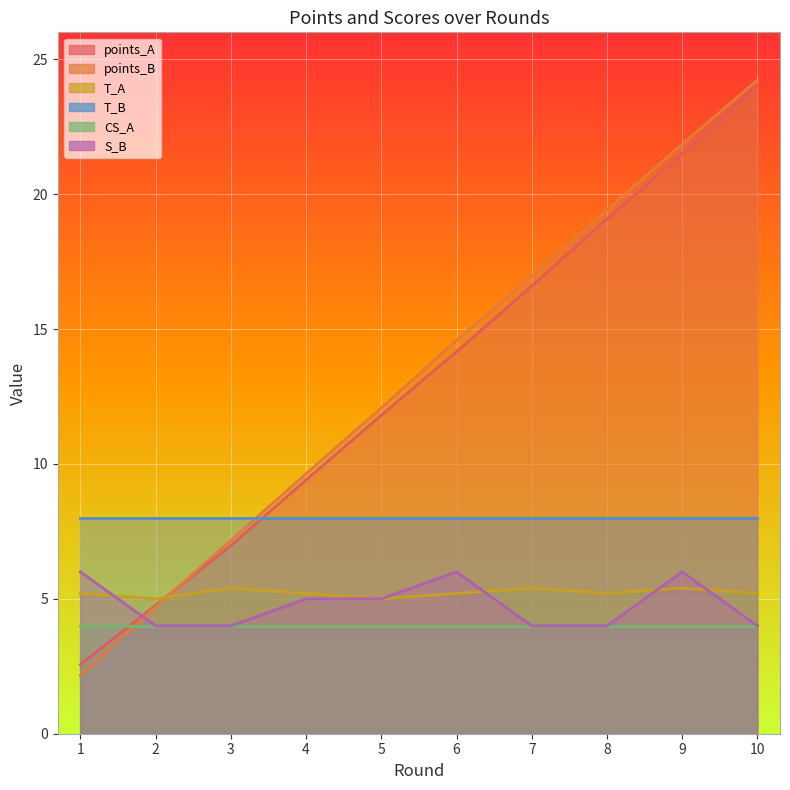

True or false: T_A has a value of 5.0 at 5.

True